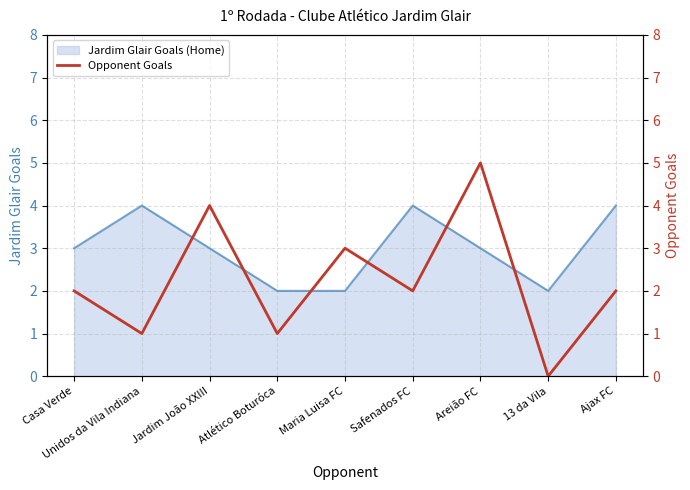

Between Safenados FC and Casa Verde, which is larger?

Safenados FC